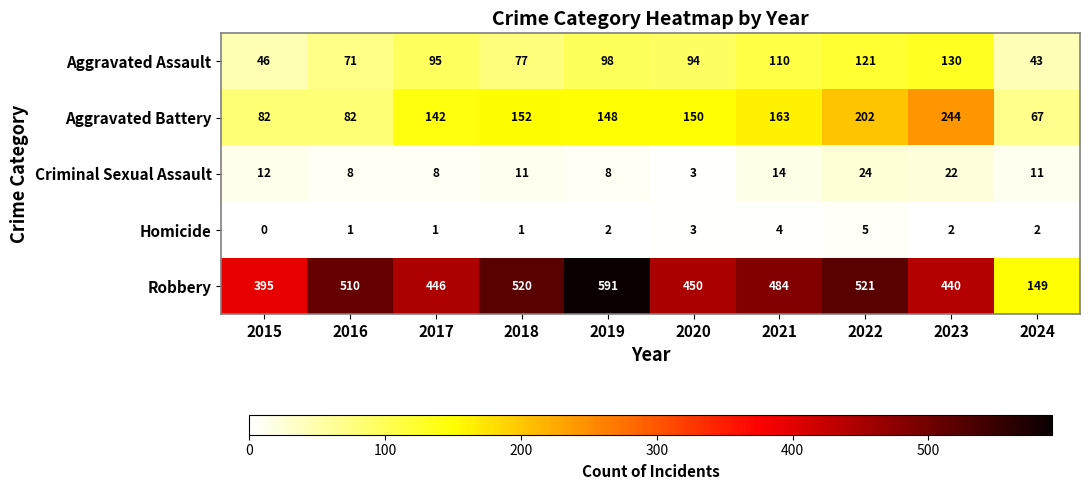

The Criminal Sexual Assault series shows 2 at 2019. True or false?

False